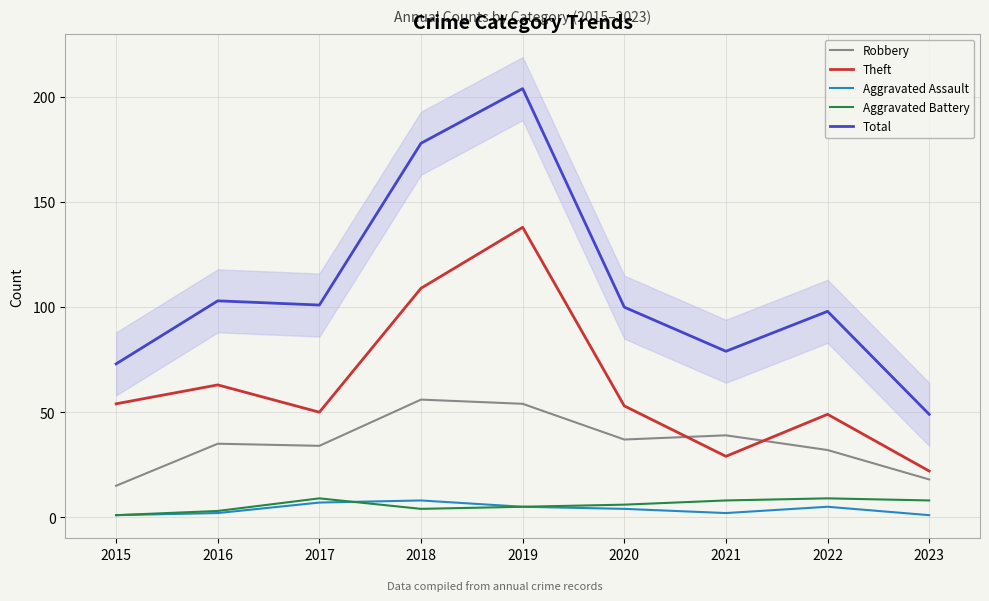

List the series in order of their peak value, highest first.

Total, Theft, Robbery, Aggravated Battery, Aggravated Assault